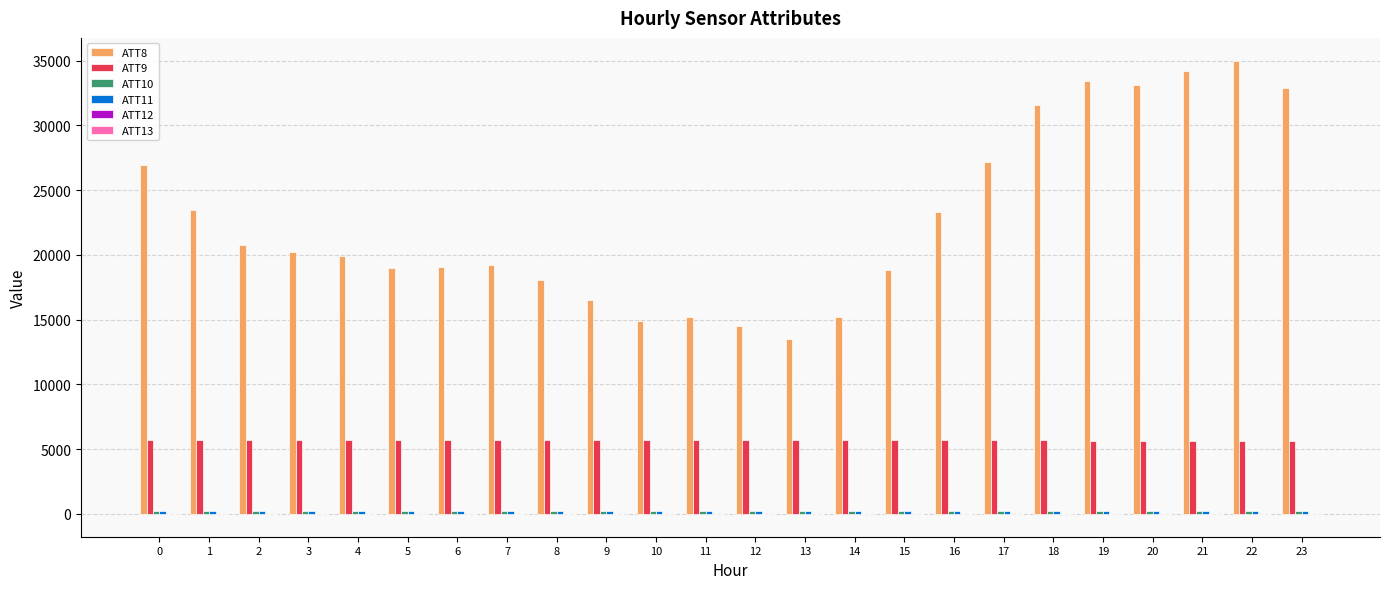

The ATT9 series shows 1209.8 at 4. True or false?

False